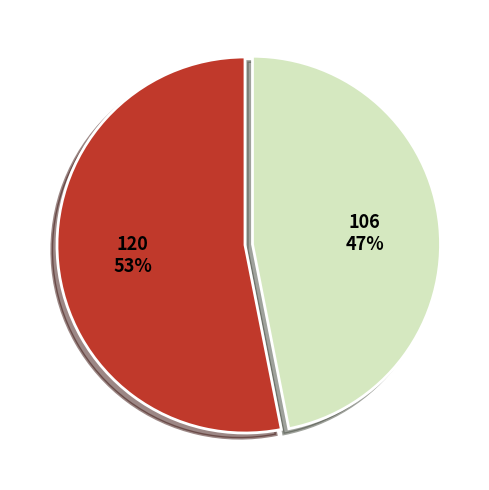

How many segments does this pie chart have?

2